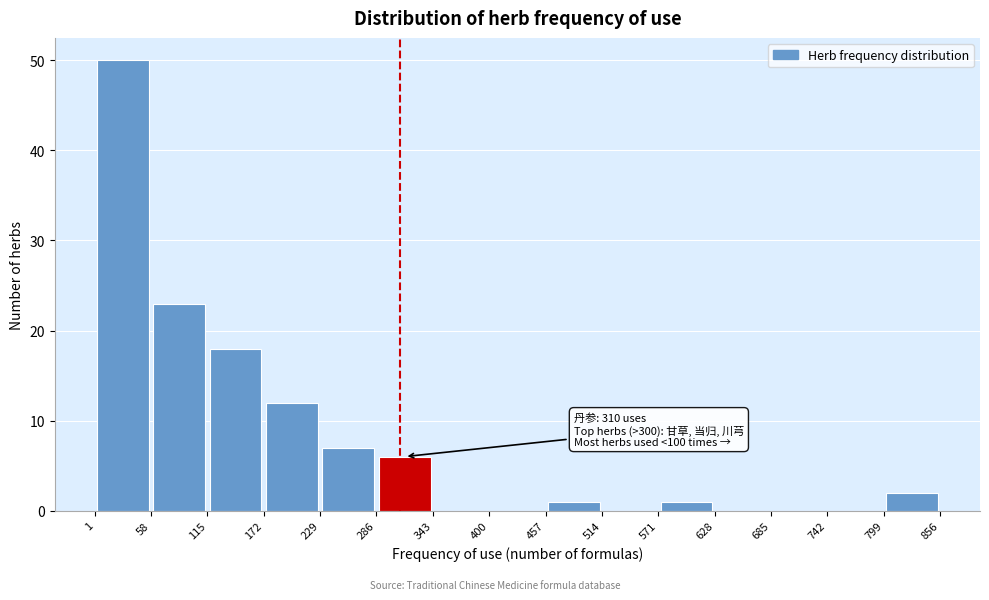

Which range on the x-axis has the tallest bar?

1 to 58